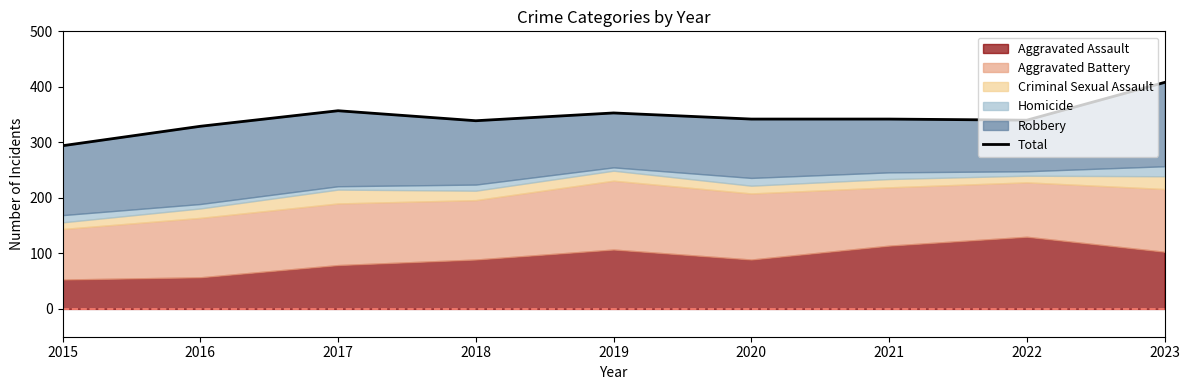

True or false: the data has more than 0 interior local peaks.

True